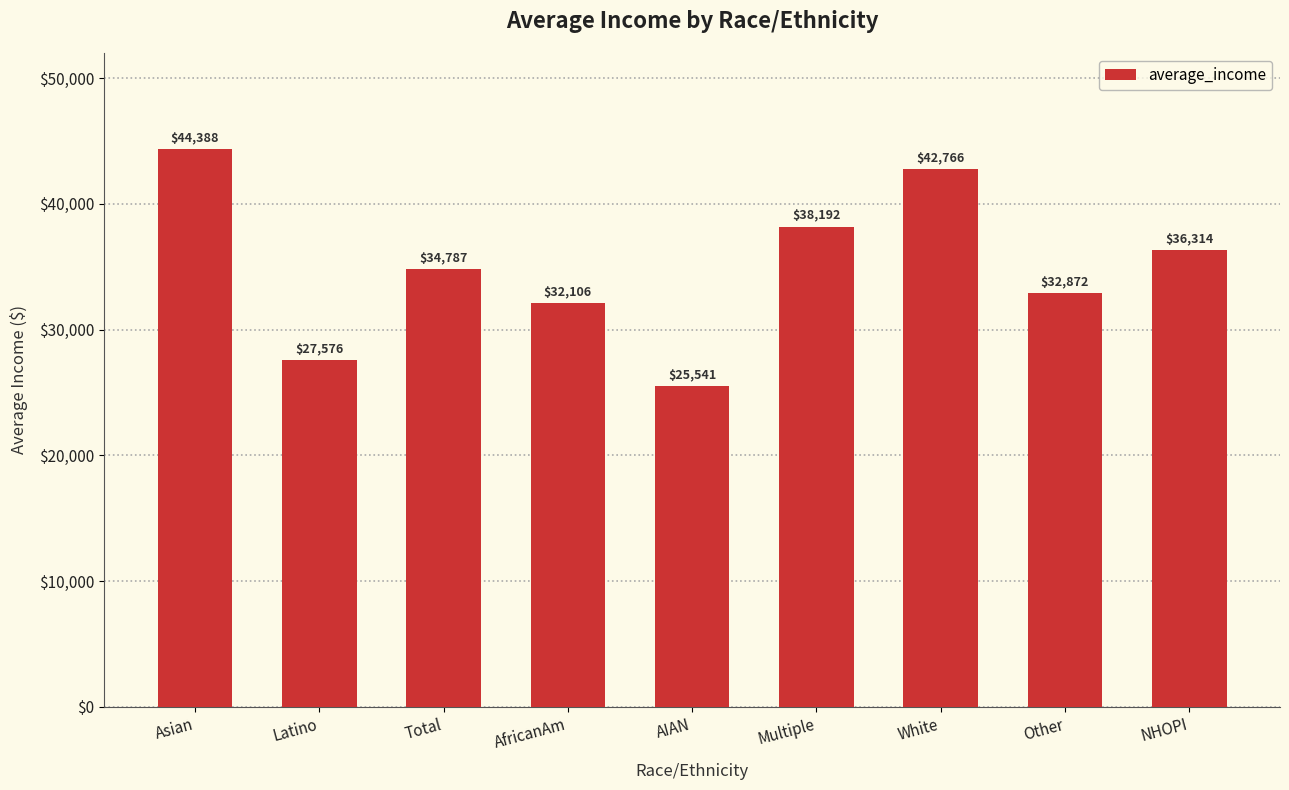

Is it true that the value at NHOPI is 36314.1?

True